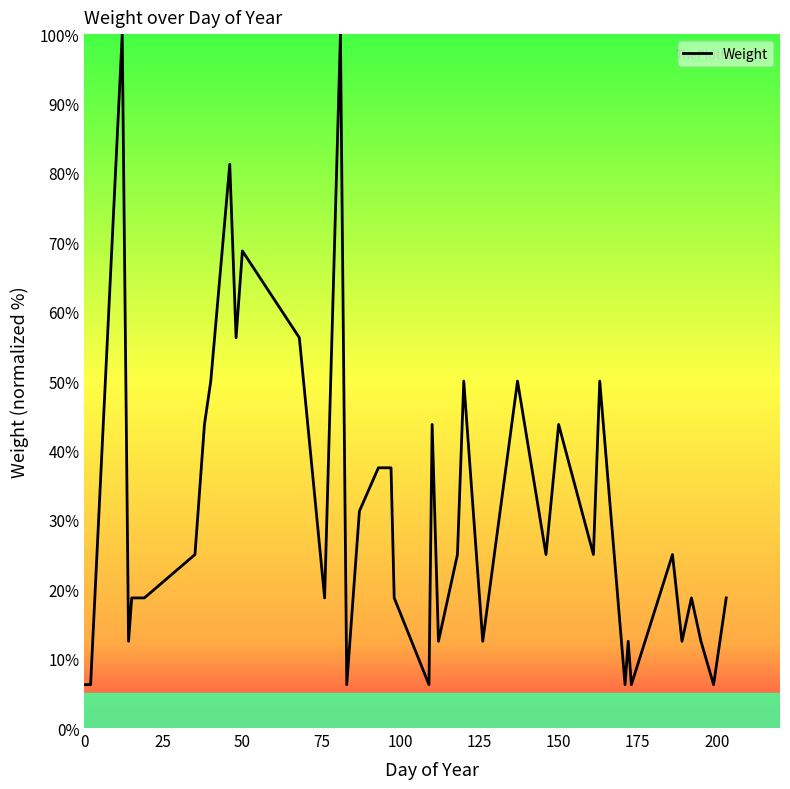

What is the greatest value displayed?

100.0